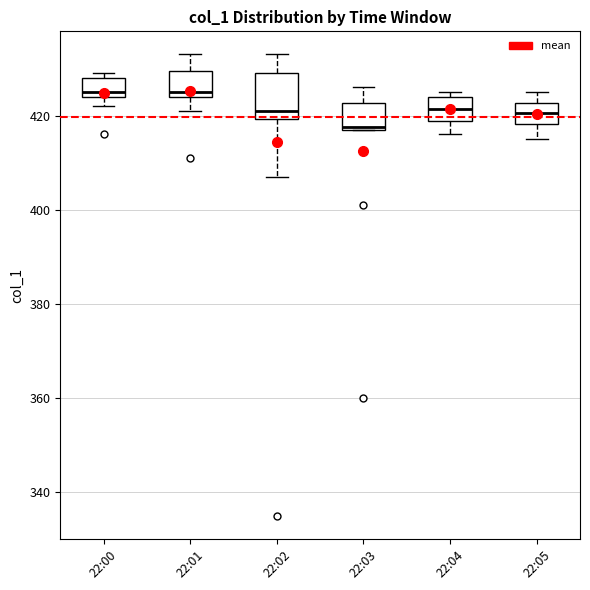

Where is the upper edge of the box for 22:03 on the y-axis? The values are not printed on the chart, so give them approximately, as read against the axis.

422